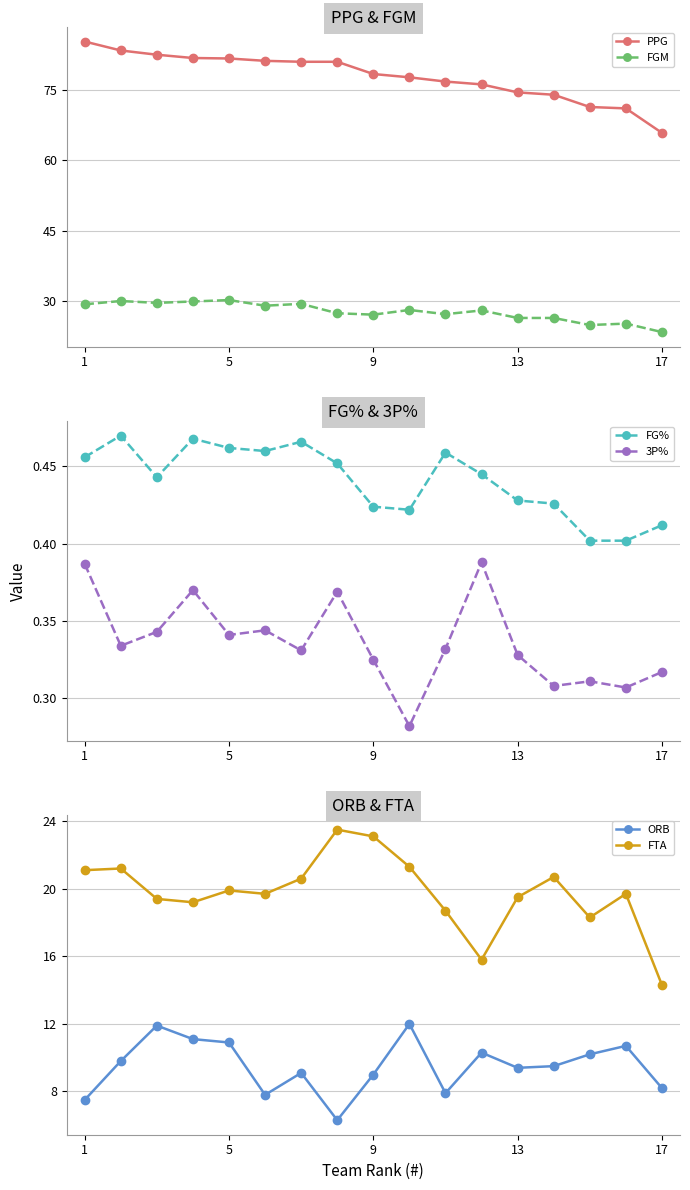

What is the approximate value of PPG at 1?

85.2